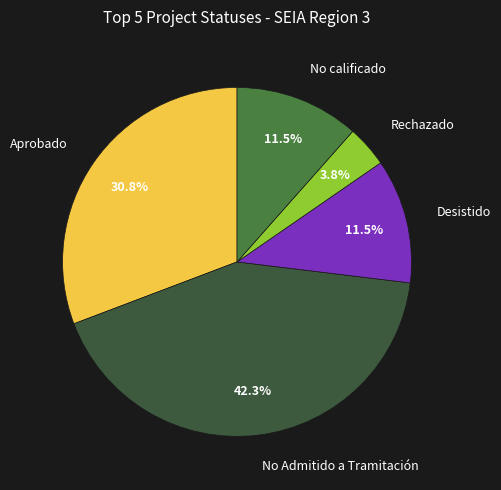

Which category has the biggest portion of the pie?

No Admitido a Tramitación